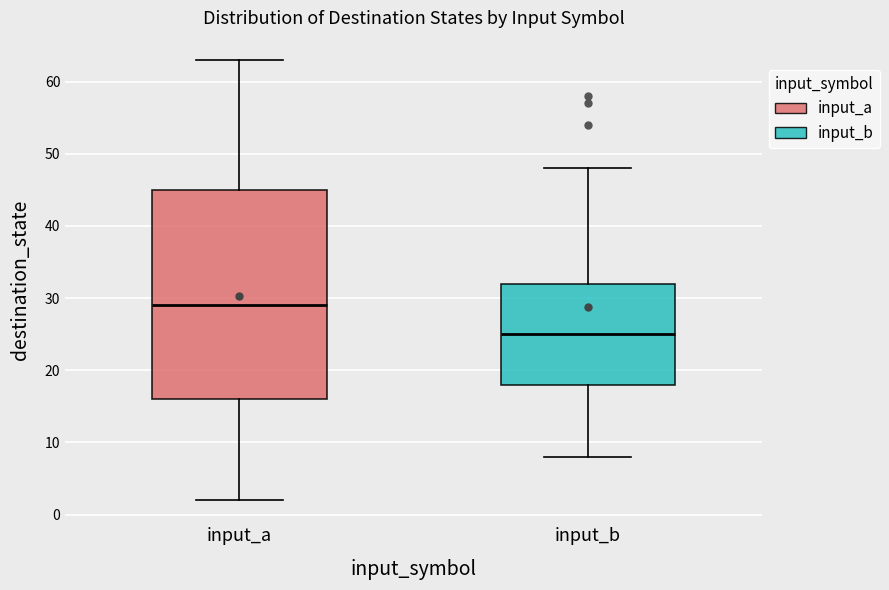

Which box's median line is the highest?

input_a